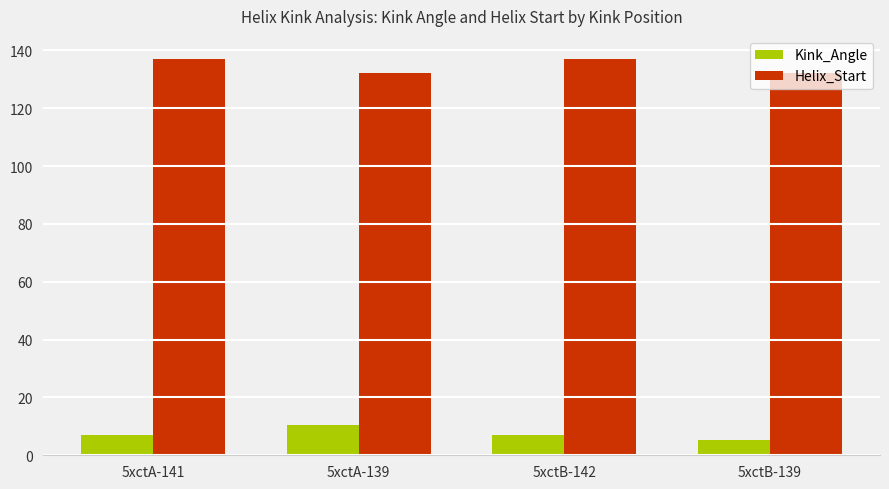

Are the bars horizontal?

No